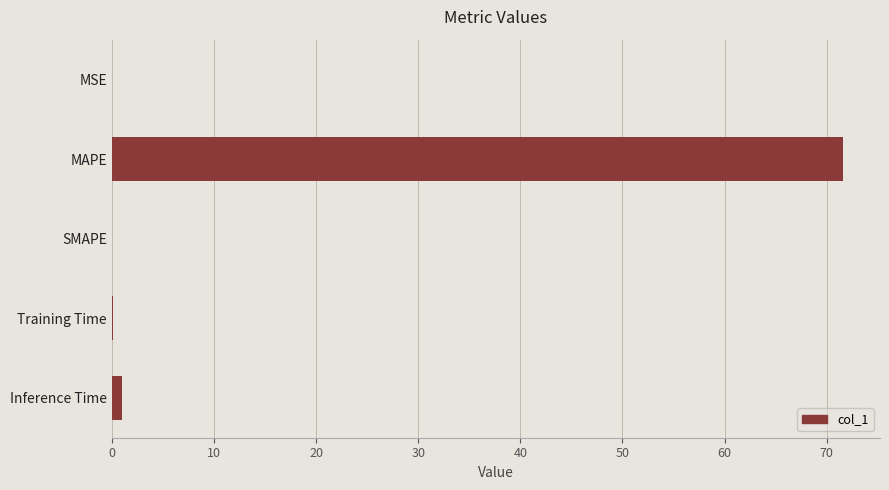

Which has a higher value, MSE or MAPE?

MAPE